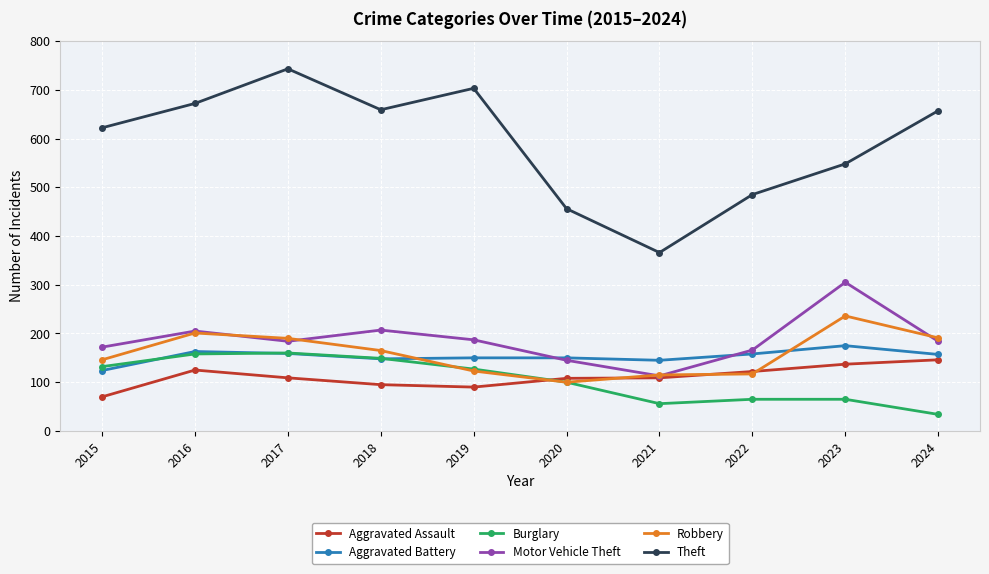

In Motor Vehicle Theft, how many points are lower than both neighbors (excluding endpoints)?

2